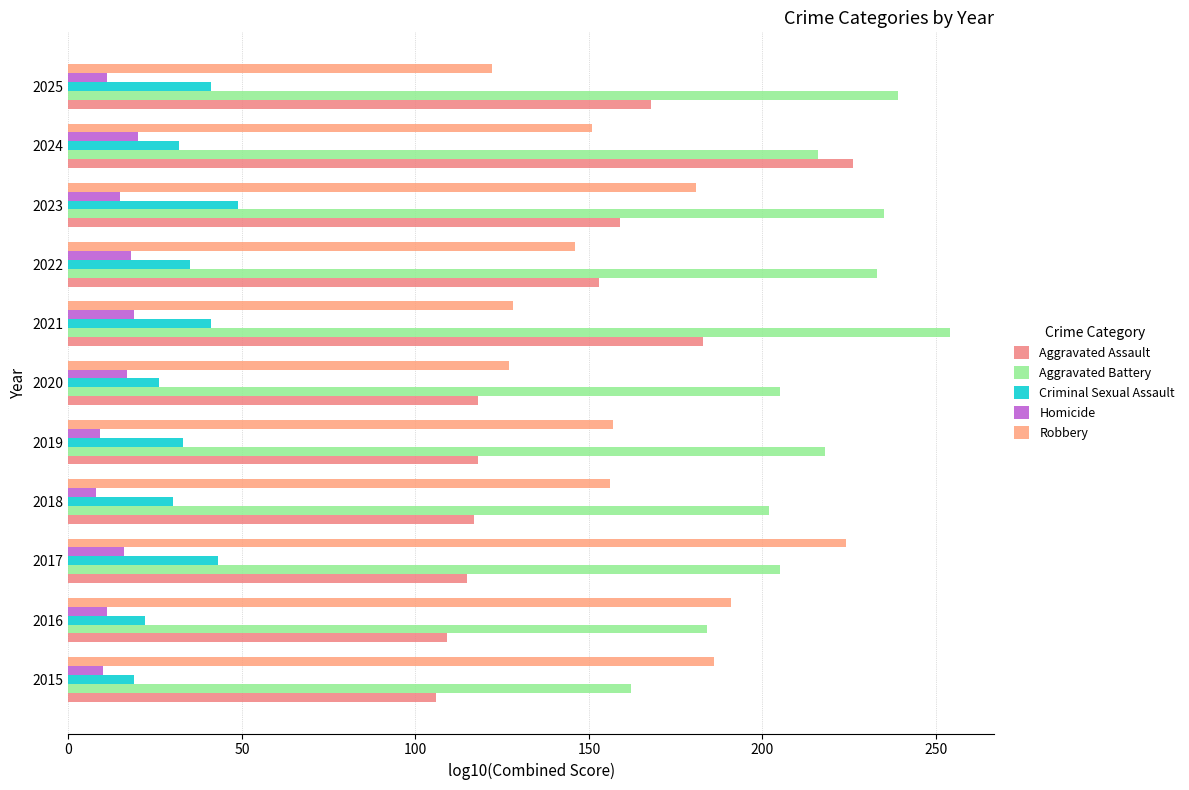

How many categories are shown in the chart?

11